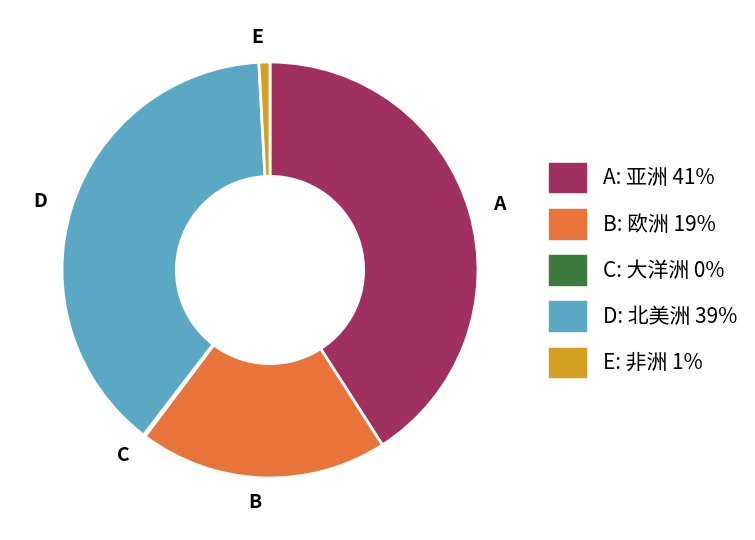

Does A account for over 50% of the chart?

No